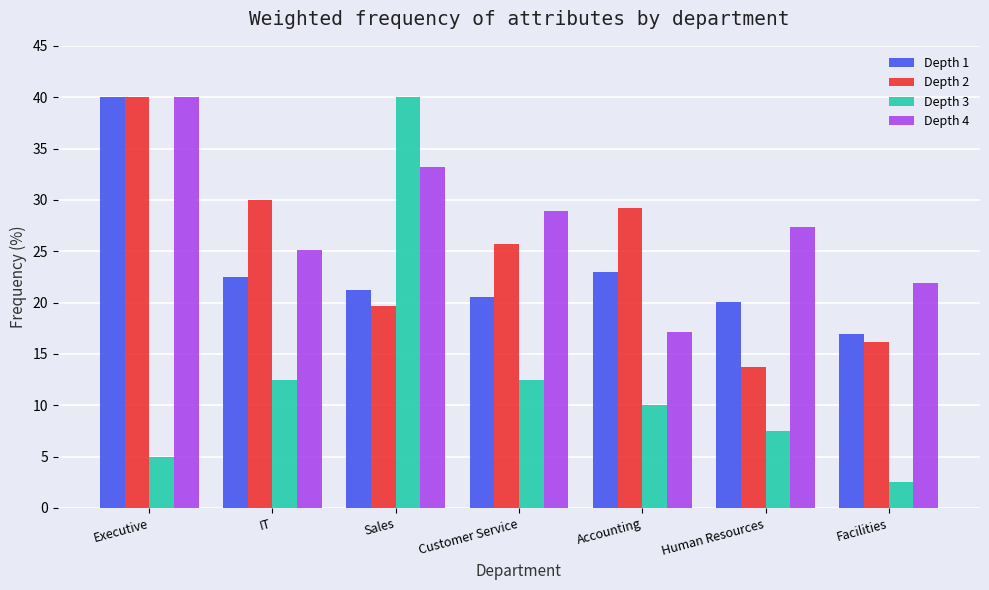

What is the smallest value displayed?

2.5